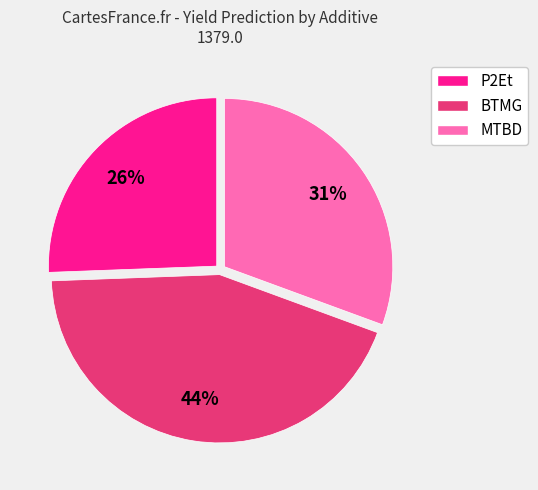

To the nearest percent, what is the difference between the largest and smallest slice percentages?

18%